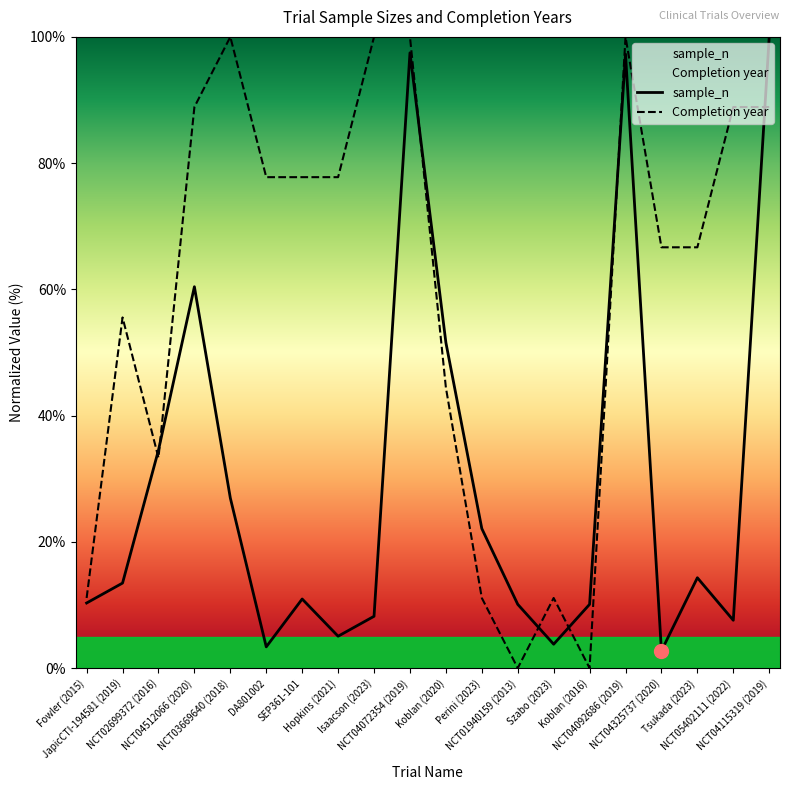

At which label does Completion year reach its peak?

NCT03669640 (2018)